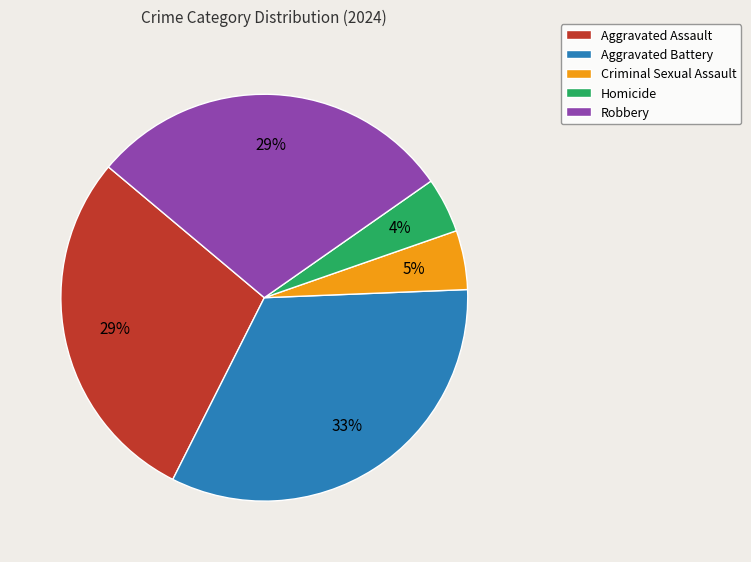

The Aggravated Battery slice represents 41% of the pie. True or false?

False